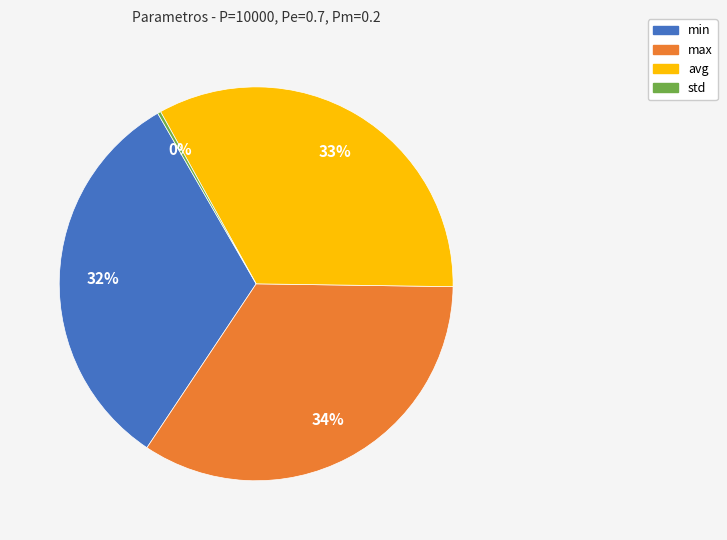

Which has a higher value, min or avg?

avg